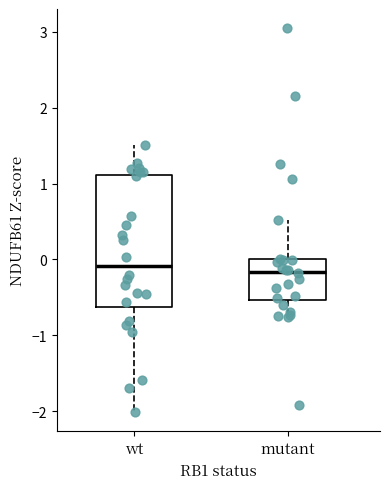

Where is the lower edge of the box for wt on the y-axis? The values are not printed on the chart, so give them approximately, as read against the axis.

-0.6